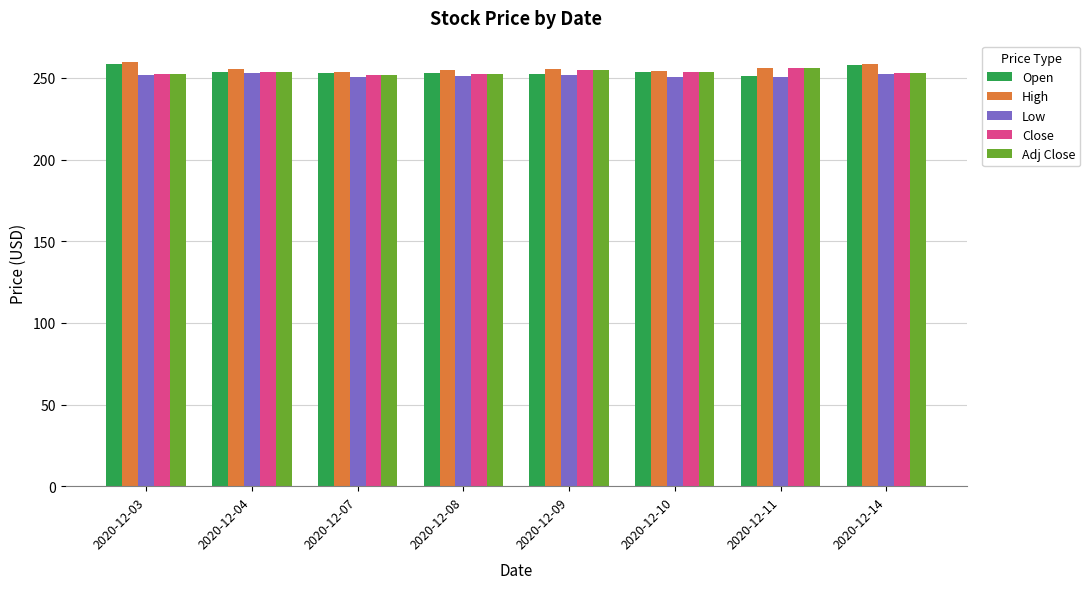

Does the chart contain stacked bars?

No